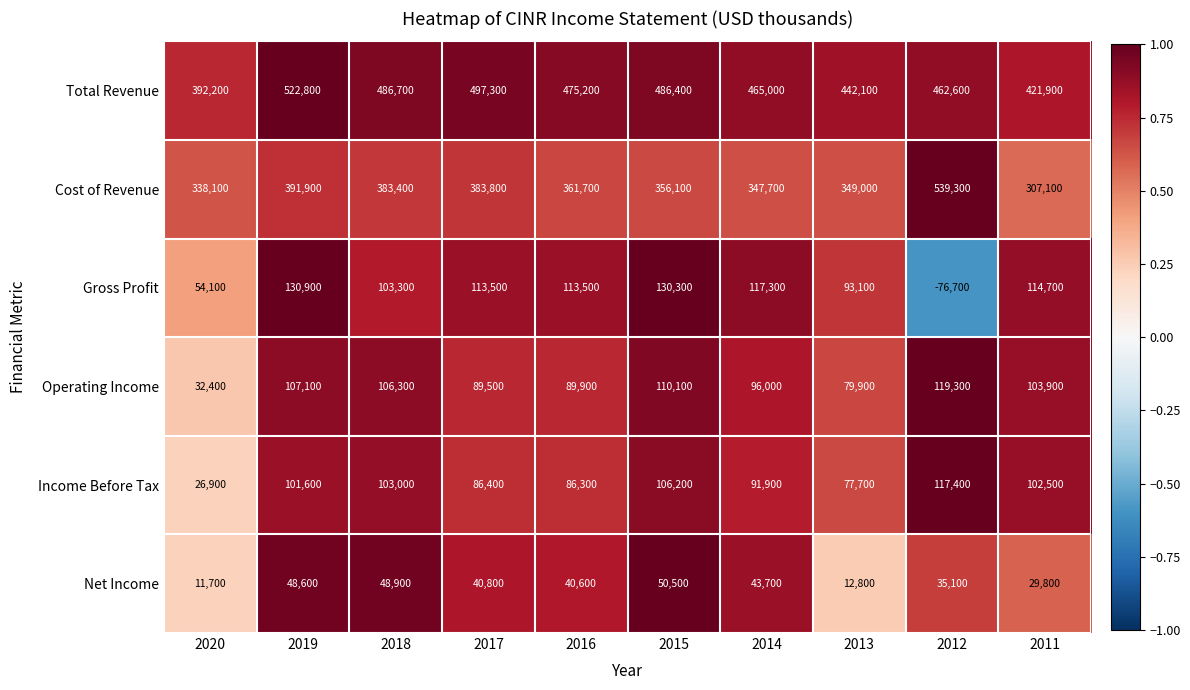

What is the sum of the Total Revenue values at 2015 and 2013?

928500